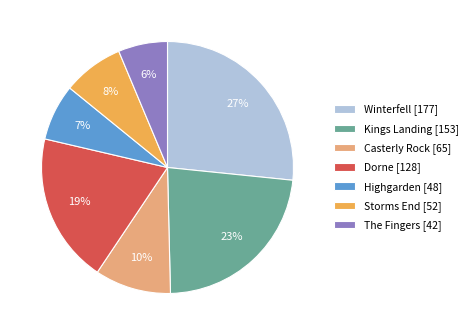

Approximately how many times larger is the value at Storms End compared to Highgarden?

1.1